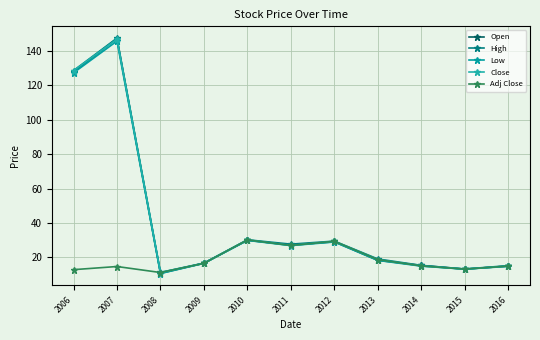

Where does the High series first go above 19?

2006